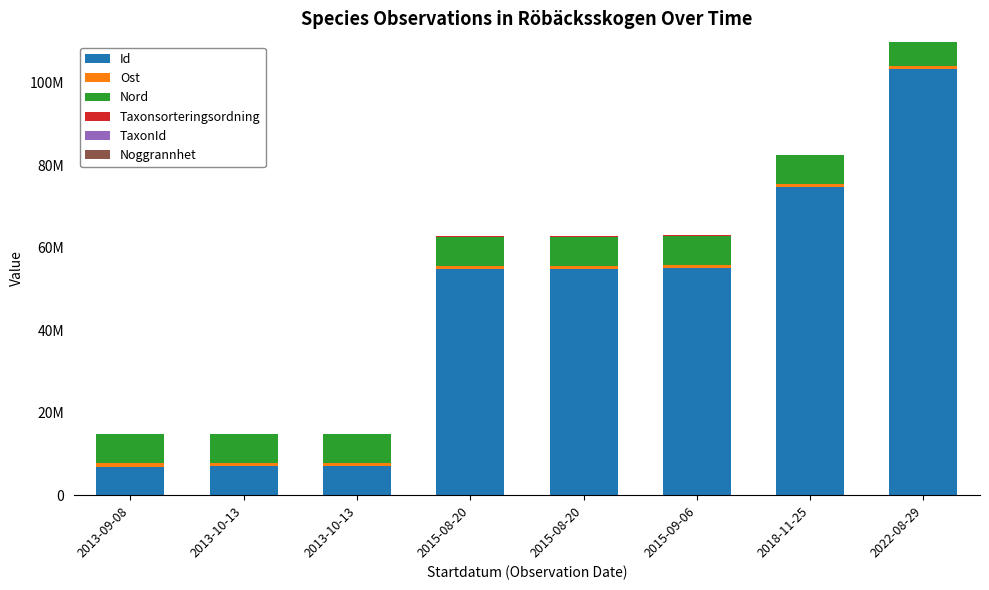

At which category does the chart reach its peak across all series?

2022-08-29